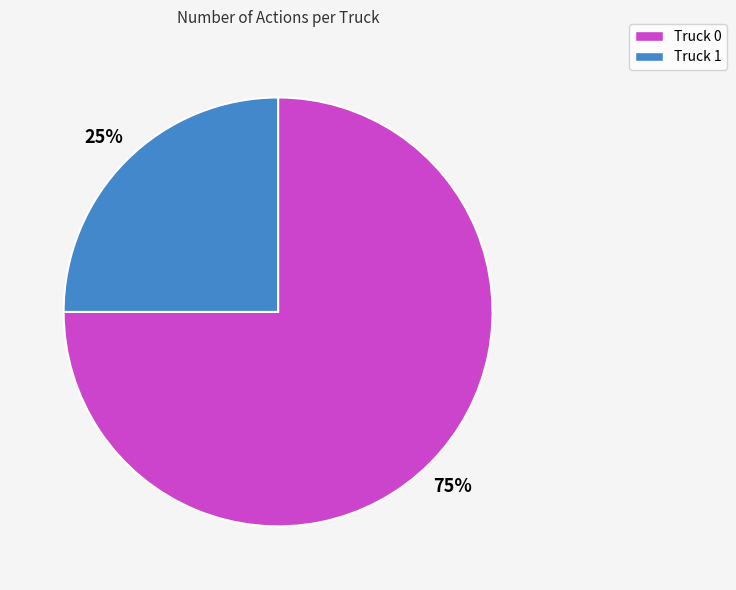

Rank the categories by value from lowest to highest.

Truck 1, Truck 0